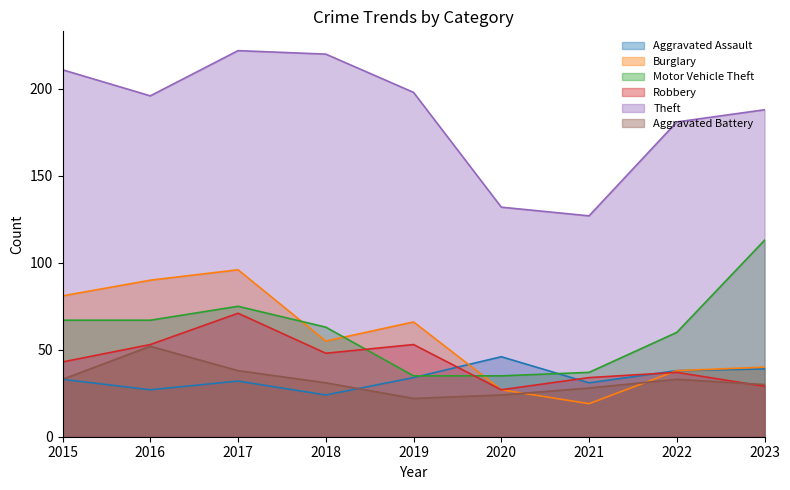

Is it true that Burglary equals 36 at 2015?

False